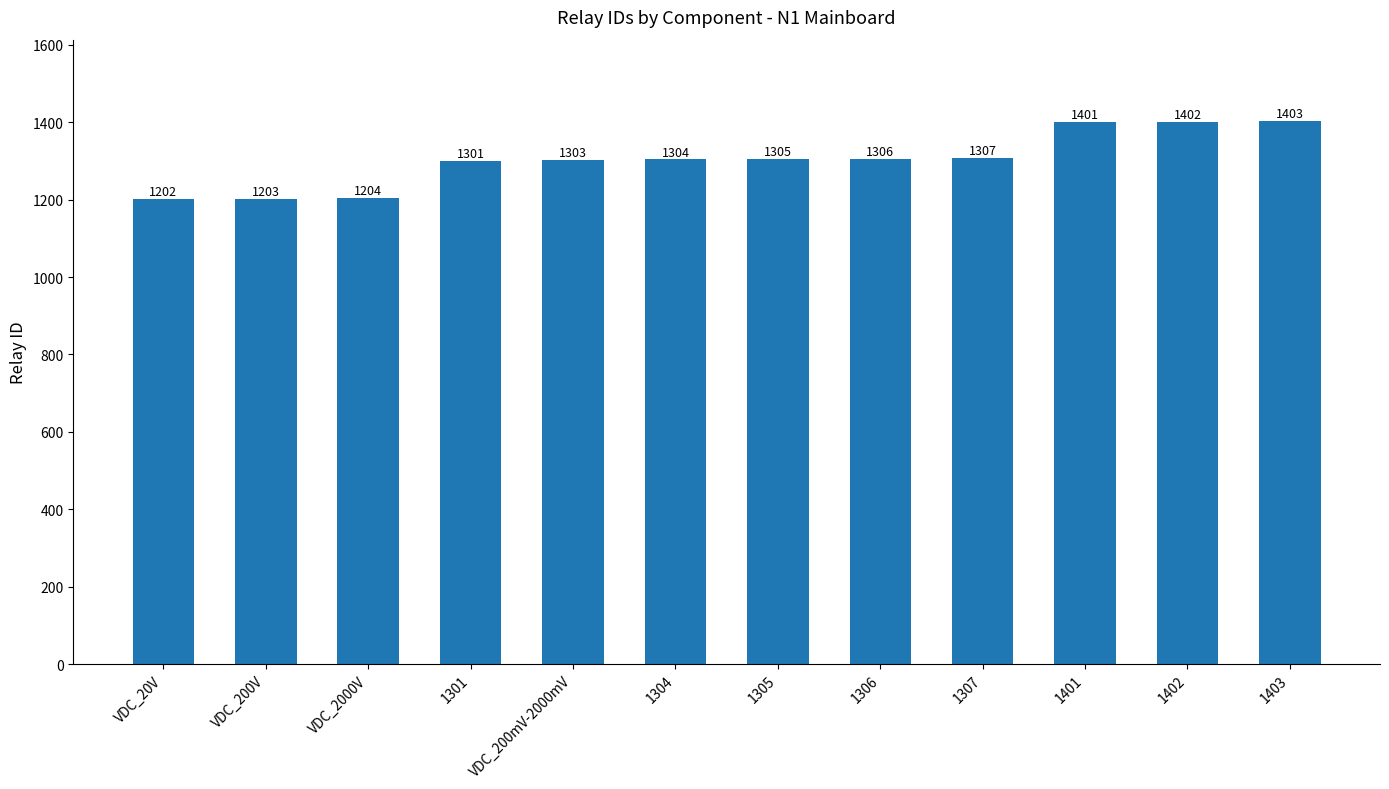

Which label corresponds to the smallest value in the chart?

VDC_20V